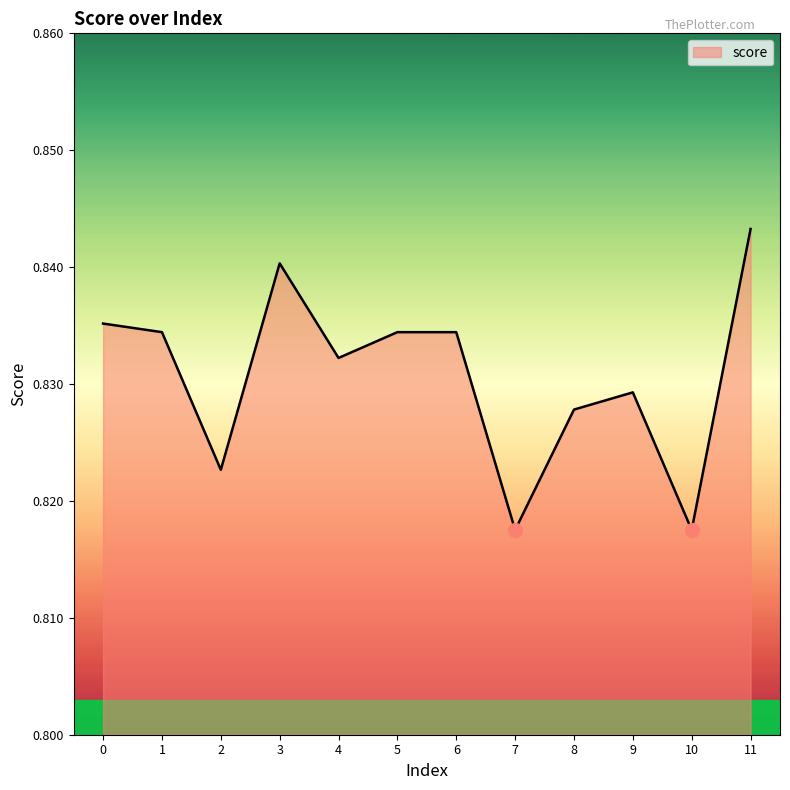

True or false: the data has more than 1 interior local peaks.

True